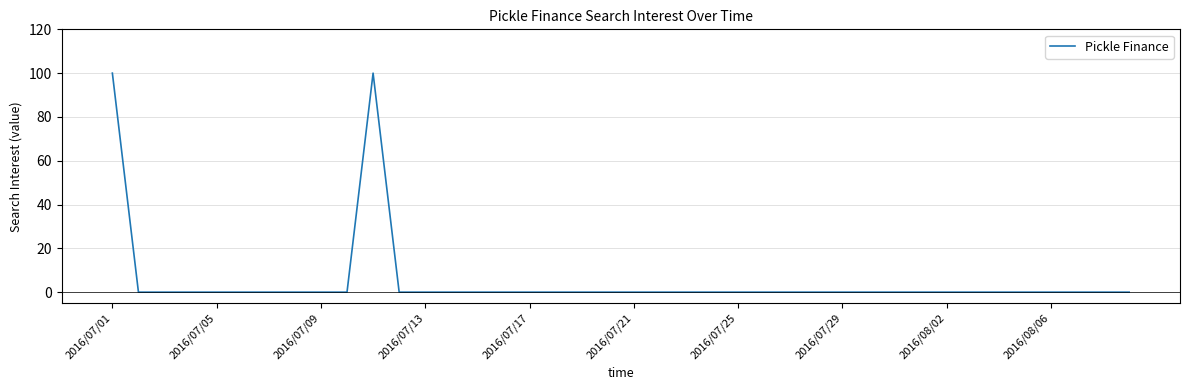

What is the difference between the maximum and minimum values?

100